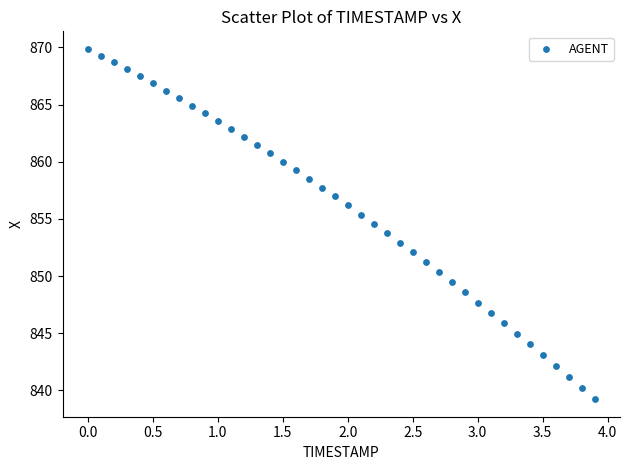

What is the range of X values (max minus min)?

3.9